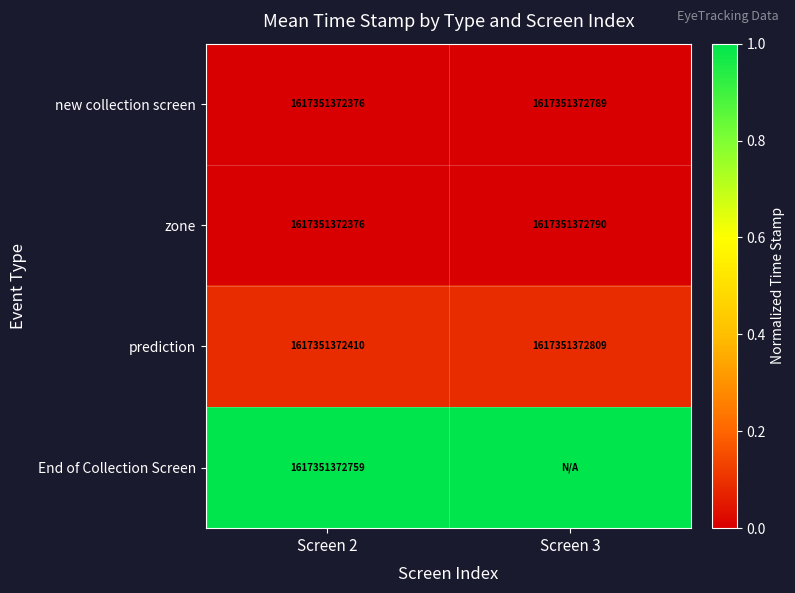

What is the difference between the maximum and minimum values in the prediction series?

399.0